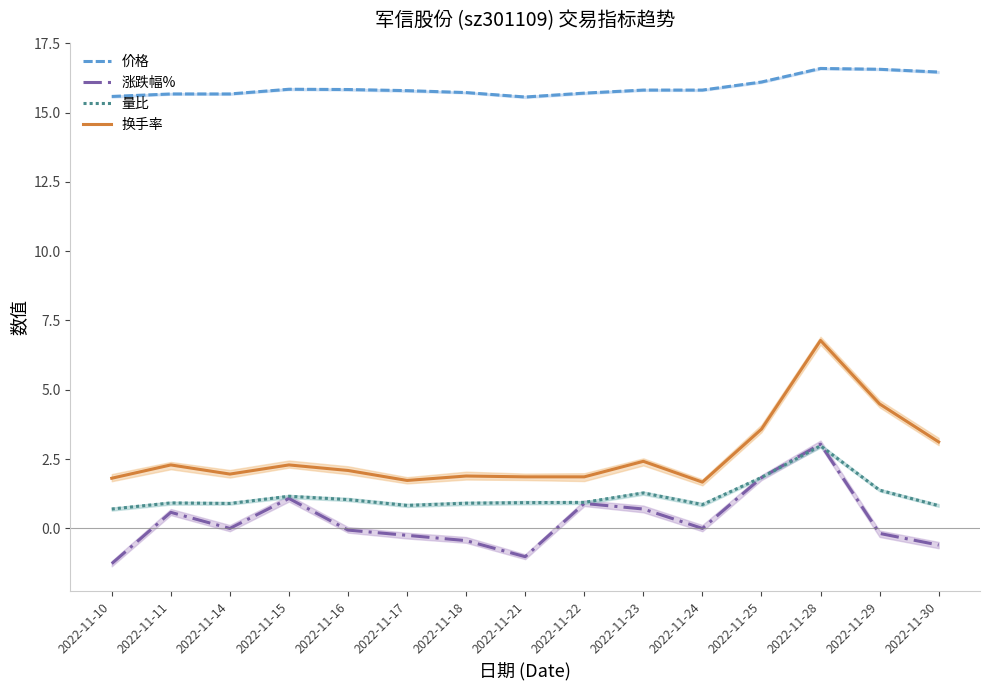

Which series has the largest total across all categories?

价格